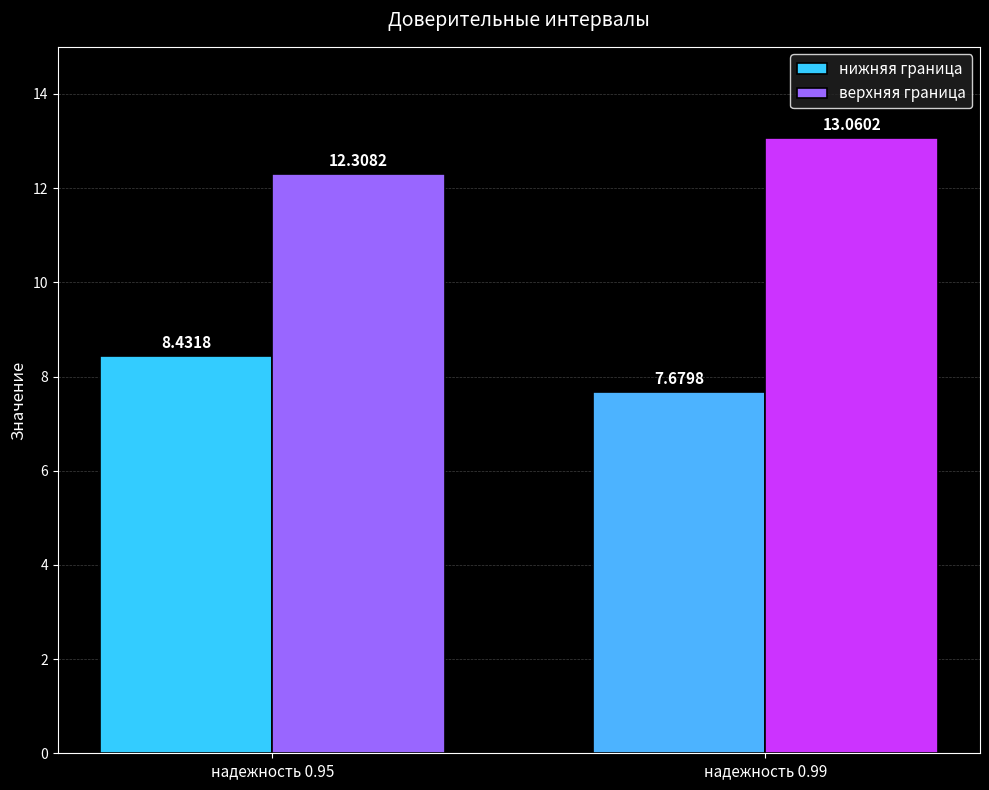

How many series are shown in this chart?

2